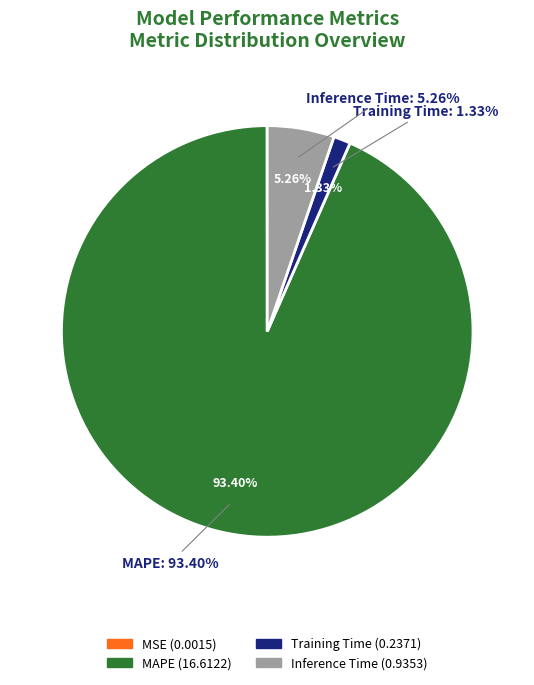

Is it true that MSE is 0% of the pie?

True